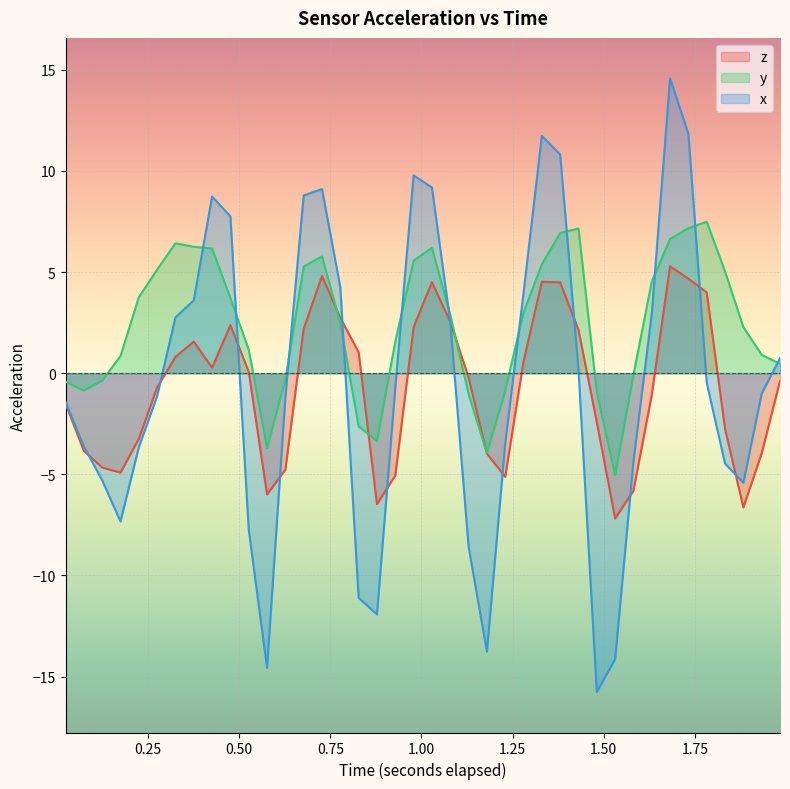

In z, how many points are higher than both neighbors (excluding endpoints)?

6